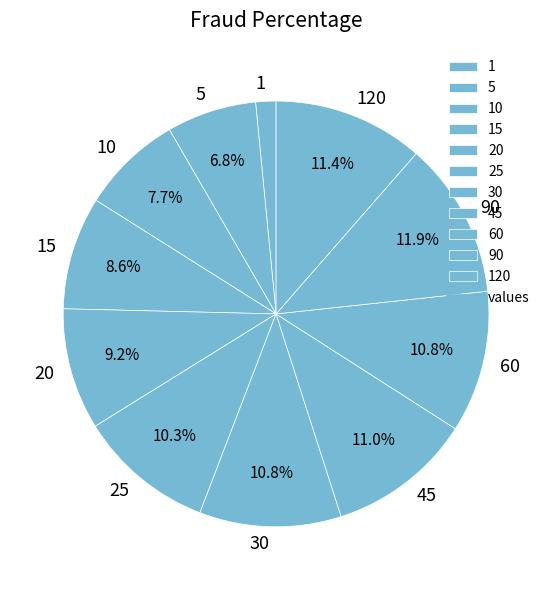

What portion of the pie excludes 20?

90.8%